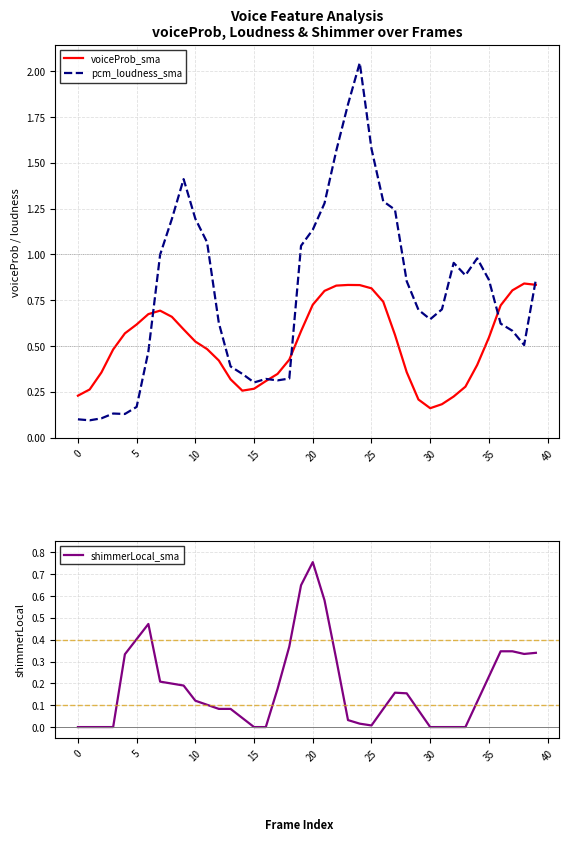

Which label corresponds to the largest value in the chart?

24